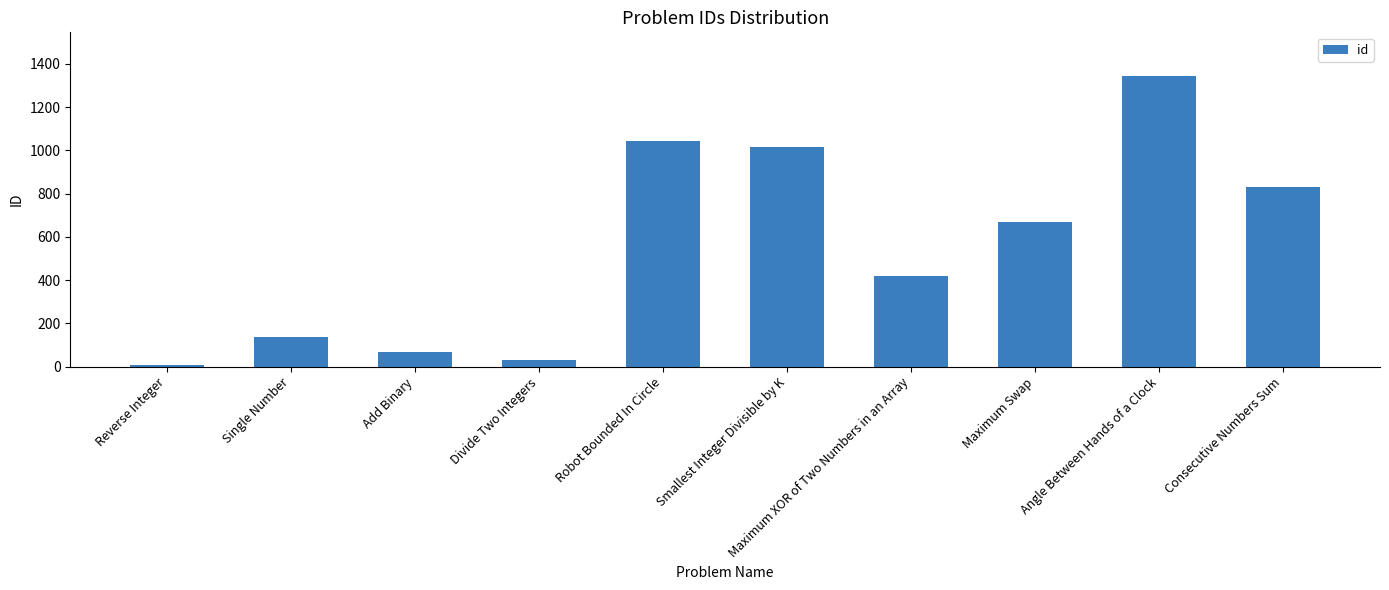

At which category does the chart reach its minimum across all series?

Reverse Integer